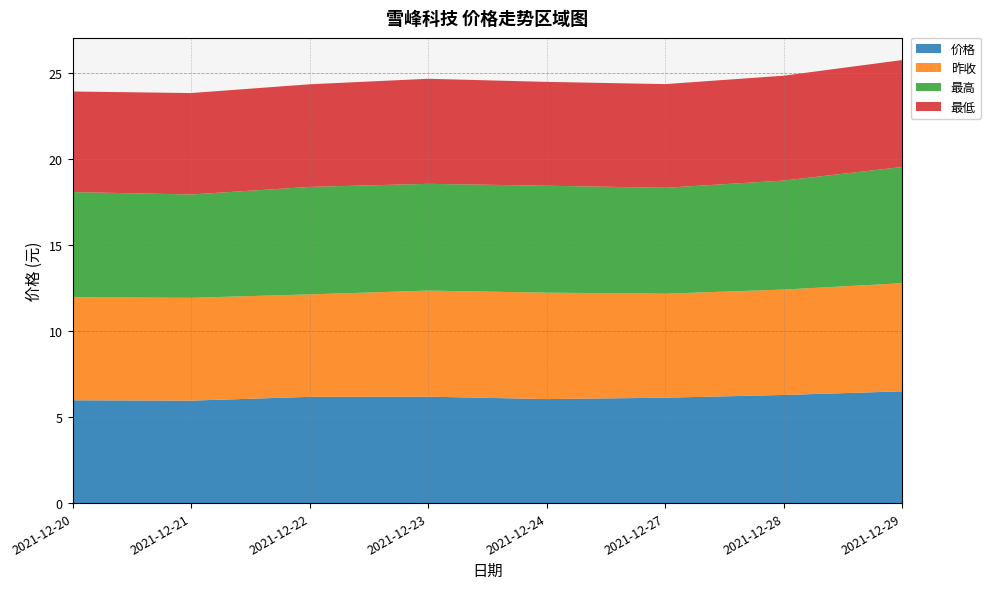

Reading left to right, list all the values displayed in this chart.

价格: 2021-12-20=6.0	2021-12-21=6.0	2021-12-22=6.2	2021-12-23=6.2	2021-12-24=6.0	2021-12-27=6.1	2021-12-28=6.3	2021-12-29=6.5
昨收: 2021-12-20=6.0	2021-12-21=6.0	2021-12-22=6.0	2021-12-23=6.2	2021-12-24=6.2	2021-12-27=6.0	2021-12-28=6.1	2021-12-29=6.3
最高: 2021-12-20=6.1	2021-12-21=6.0	2021-12-22=6.2	2021-12-23=6.2	2021-12-24=6.2	2021-12-27=6.2	2021-12-28=6.3	2021-12-29=6.8
最低: 2021-12-20=5.8	2021-12-21=5.9	2021-12-22=6.0	2021-12-23=6.1	2021-12-24=6.0	2021-12-27=6.0	2021-12-28=6.1	2021-12-29=6.2